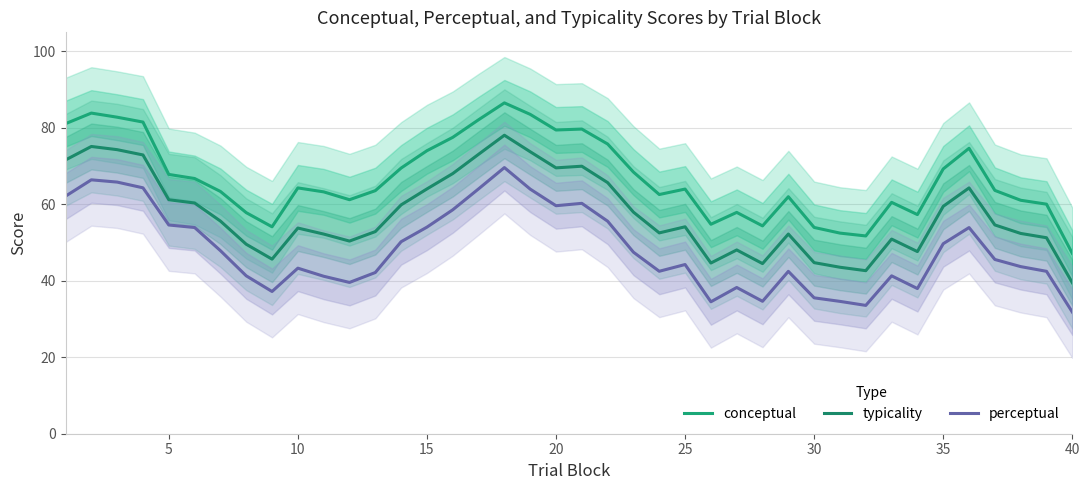

Reading right to left, list all the values displayed in this chart.

conceptual: 47.2	60.1	61.1	63.7	74.7	69.3	57.3	60.5	51.7	52.5	54.0	62.0	54.4	57.9	54.8	64.0	62.6	68.4	75.8	79.7	79.5	83.5	86.5	82.1	77.5	74.0	69.5	63.6	61.2	63.3	64.3	54.1	57.8	63.4	66.8	67.8	81.5	82.8	83.9	81.1
typicality: 39.5	51.3	52.4	54.6	64.3	59.5	47.6	50.9	42.7	43.5	44.8	52.2	44.5	48.1	44.7	54.1	52.5	58.0	65.7	70.0	69.5	73.8	78.1	73.1	68.1	64.0	59.9	52.9	50.4	52.2	53.8	45.7	49.6	55.6	60.4	61.2	72.9	74.3	75.1	71.6
perceptual: 31.8	42.5	43.7	45.6	53.9	49.7	38.0	41.3	33.6	34.6	35.5	42.5	34.6	38.3	34.5	44.3	42.5	47.5	55.6	60.3	59.6	64.0	69.6	64.0	58.6	54.0	50.2	42.2	39.6	41.2	43.3	37.2	41.3	47.9	53.9	54.6	64.3	65.8	66.4	62.1